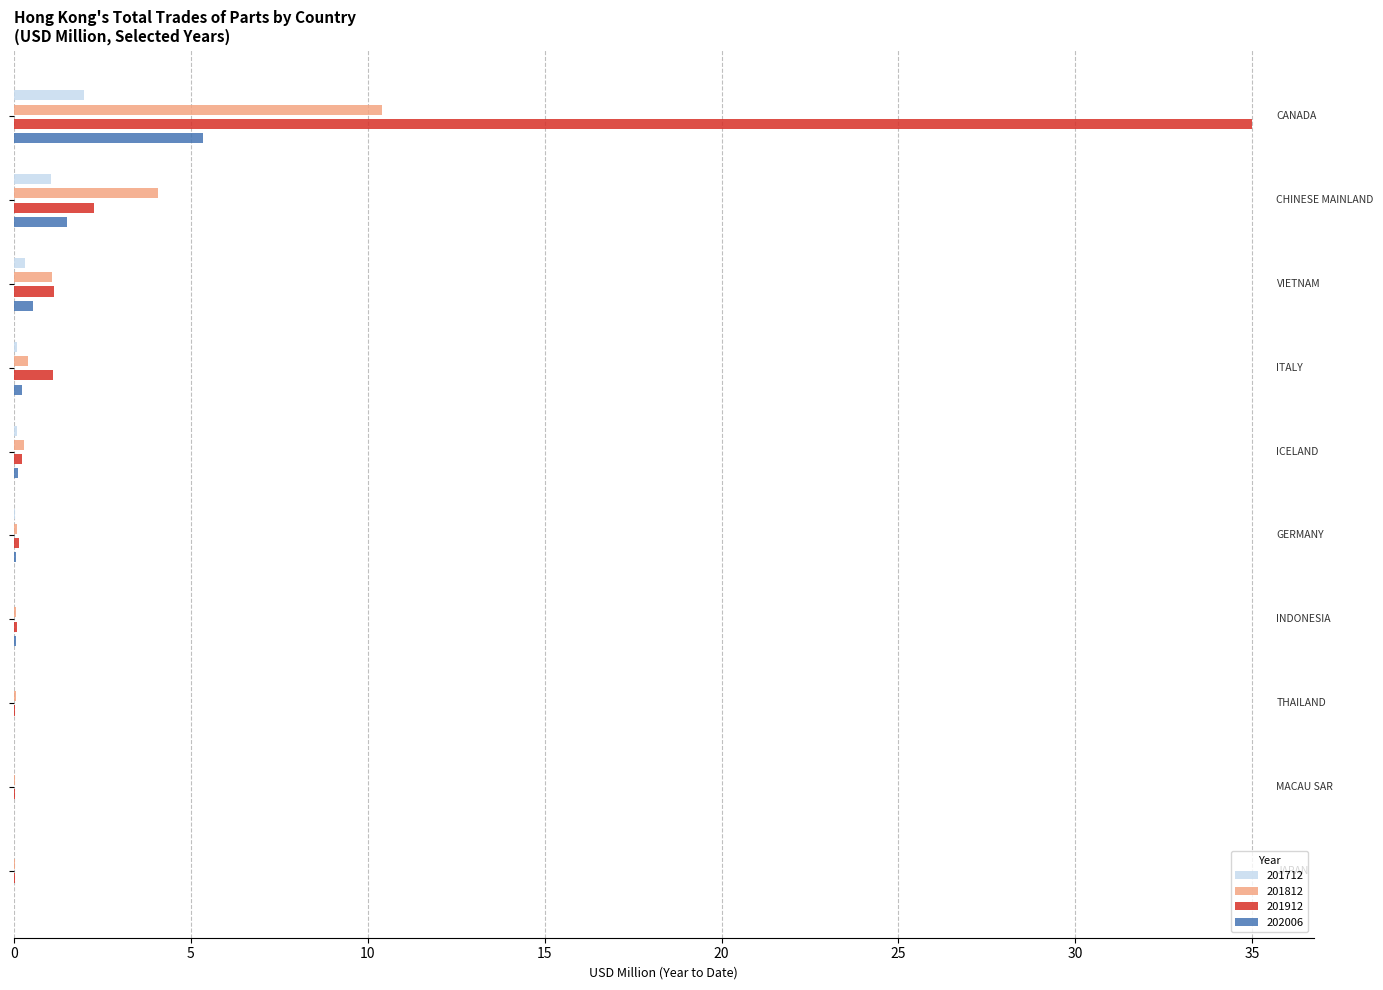

What is the greatest value displayed?

35.0